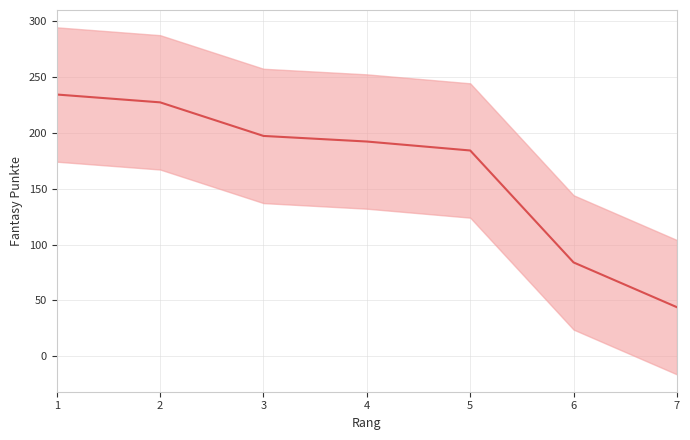

What is the average value?

166